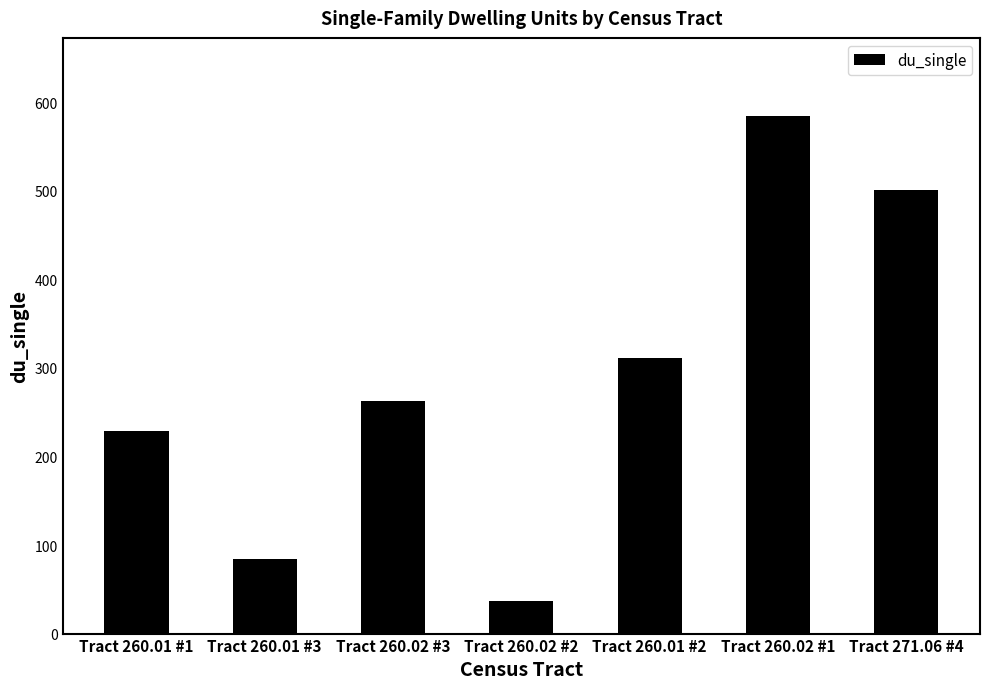

At which label is the value closest to 311?

Tract 260.01 #2